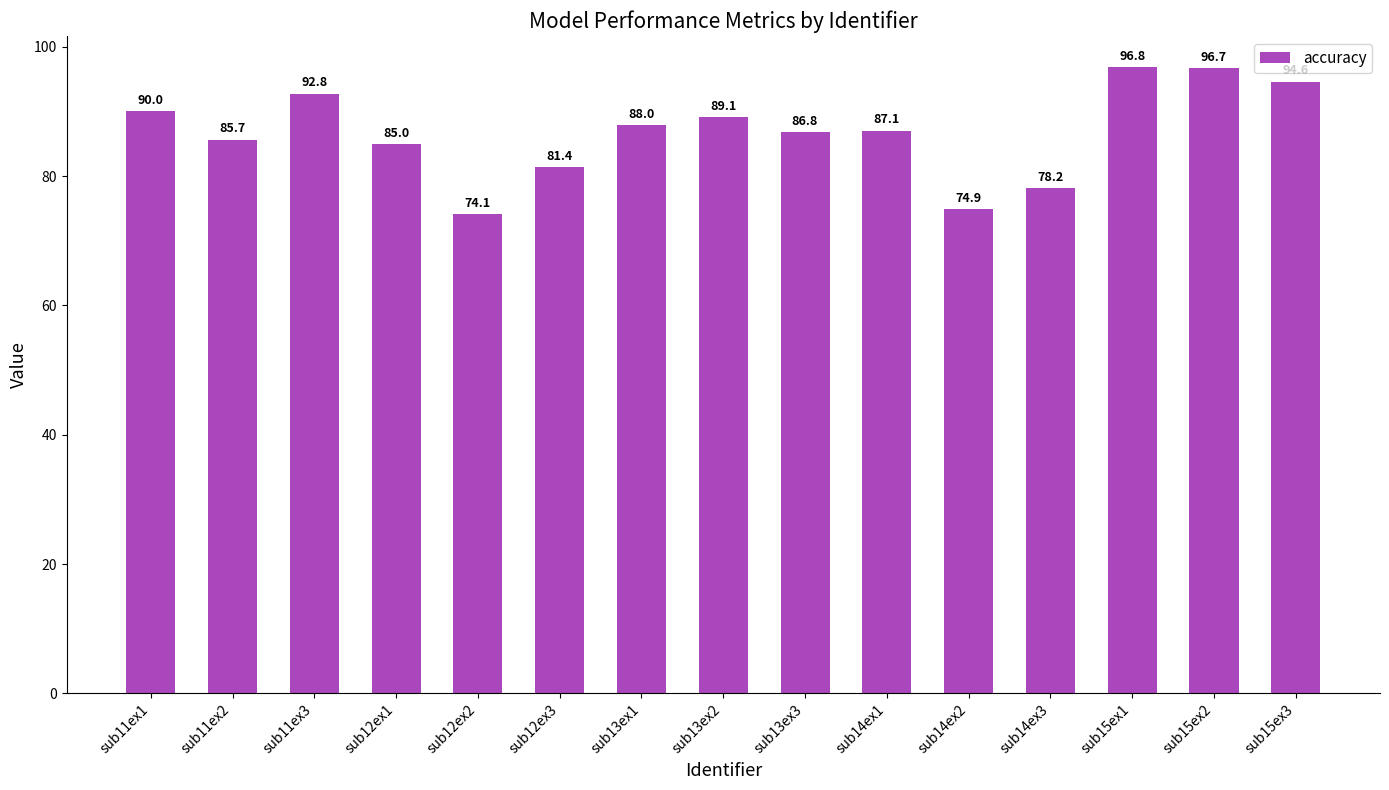

List the labels in order of value, largest first.

sub15ex1, sub15ex2, sub15ex3, sub11ex3, sub11ex1, sub13ex2, sub13ex1, sub14ex1, sub13ex3, sub11ex2, sub12ex1, sub12ex3, sub14ex3, sub14ex2, sub12ex2